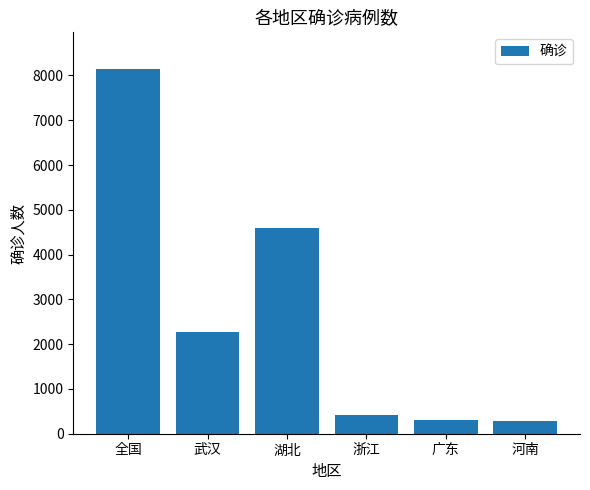

The value at 全国 is 8149. True or false?

True